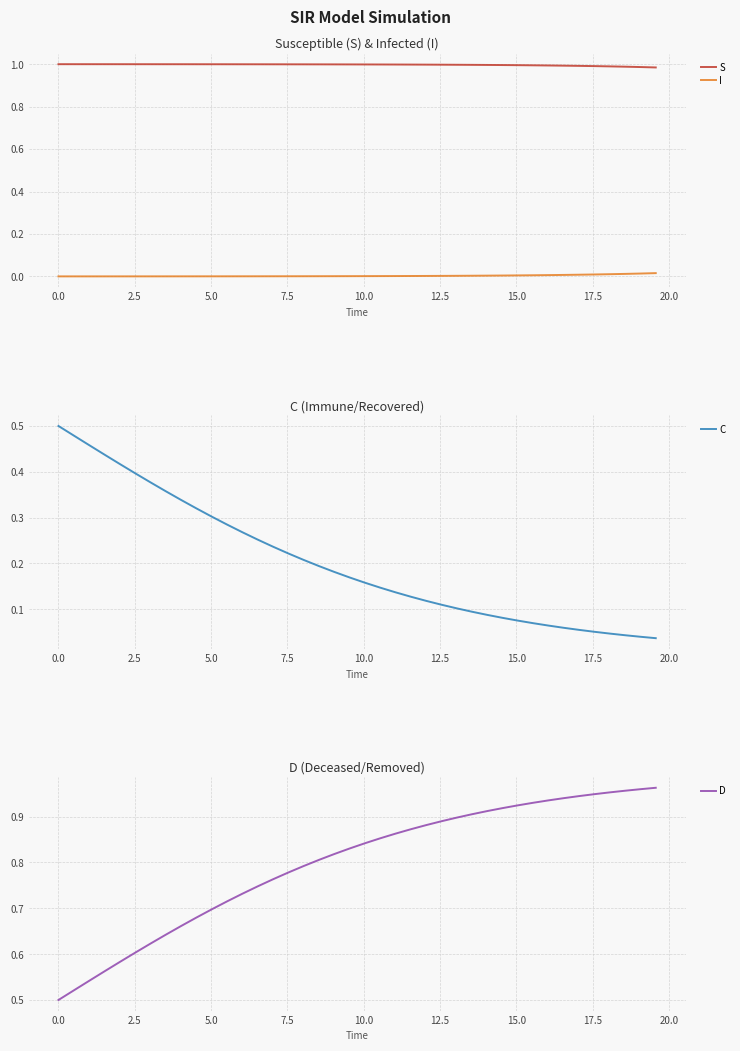

True or false: D and S intersect in this chart.

False